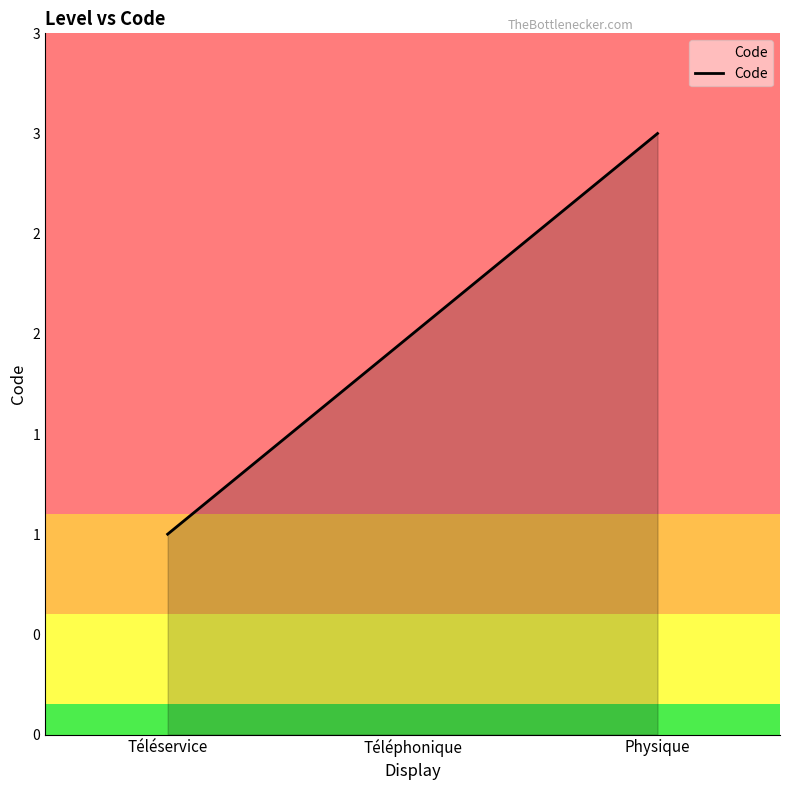

Is this an area chart (filled region under the line)?

Yes